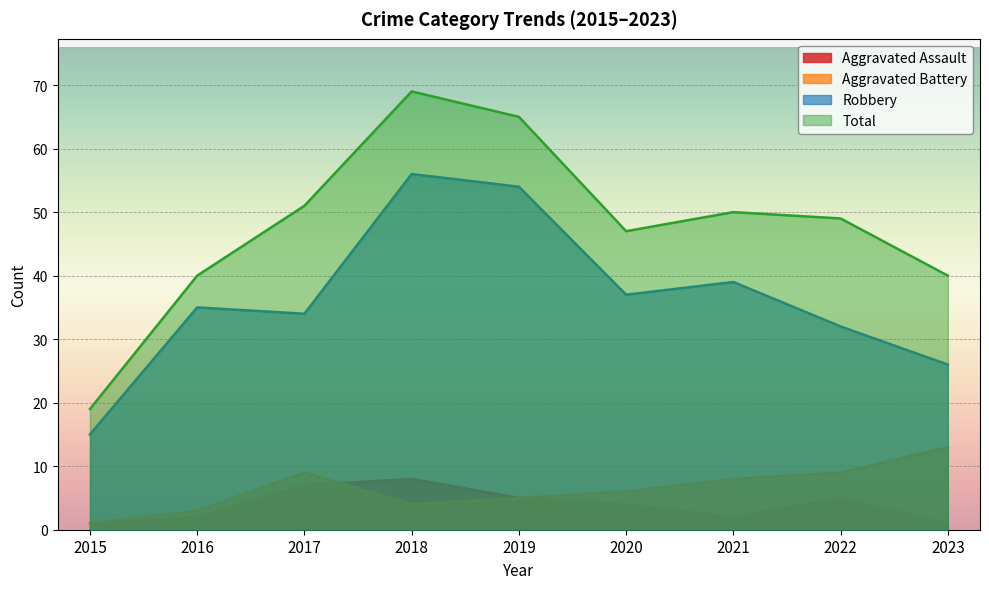

Which label corresponds to the smallest value in the chart?

2015